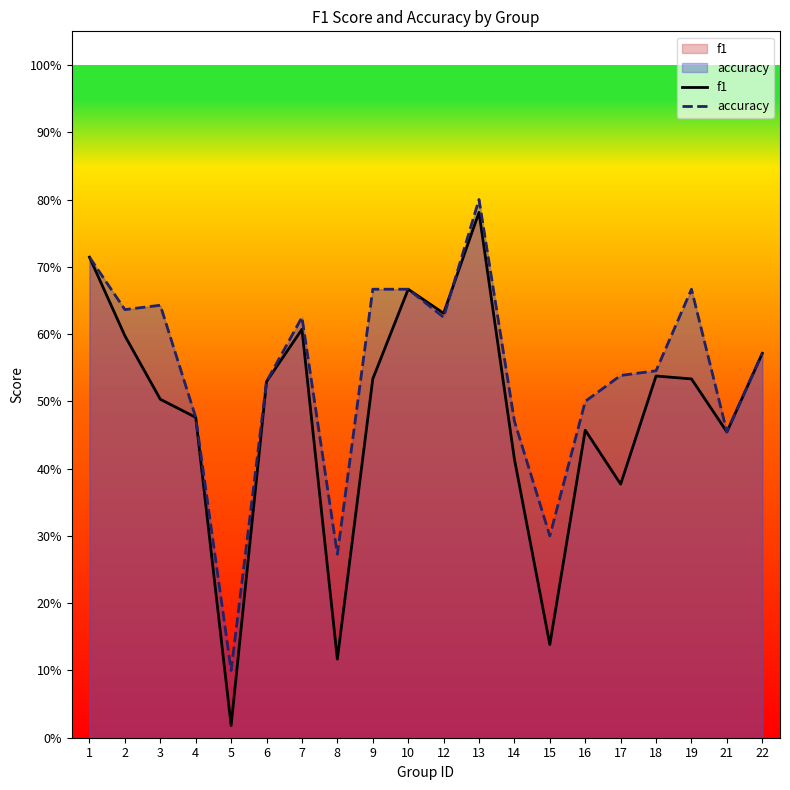

List the series in order of their overall mean, highest first.

accuracy, f1